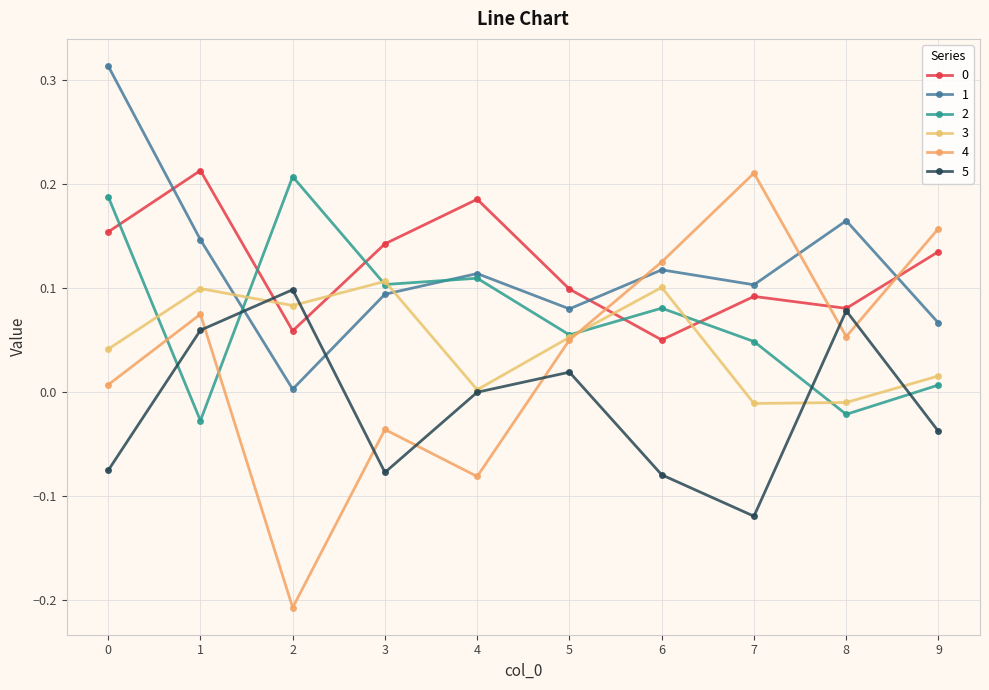

How many interior local peaks does the 0 series have?

3